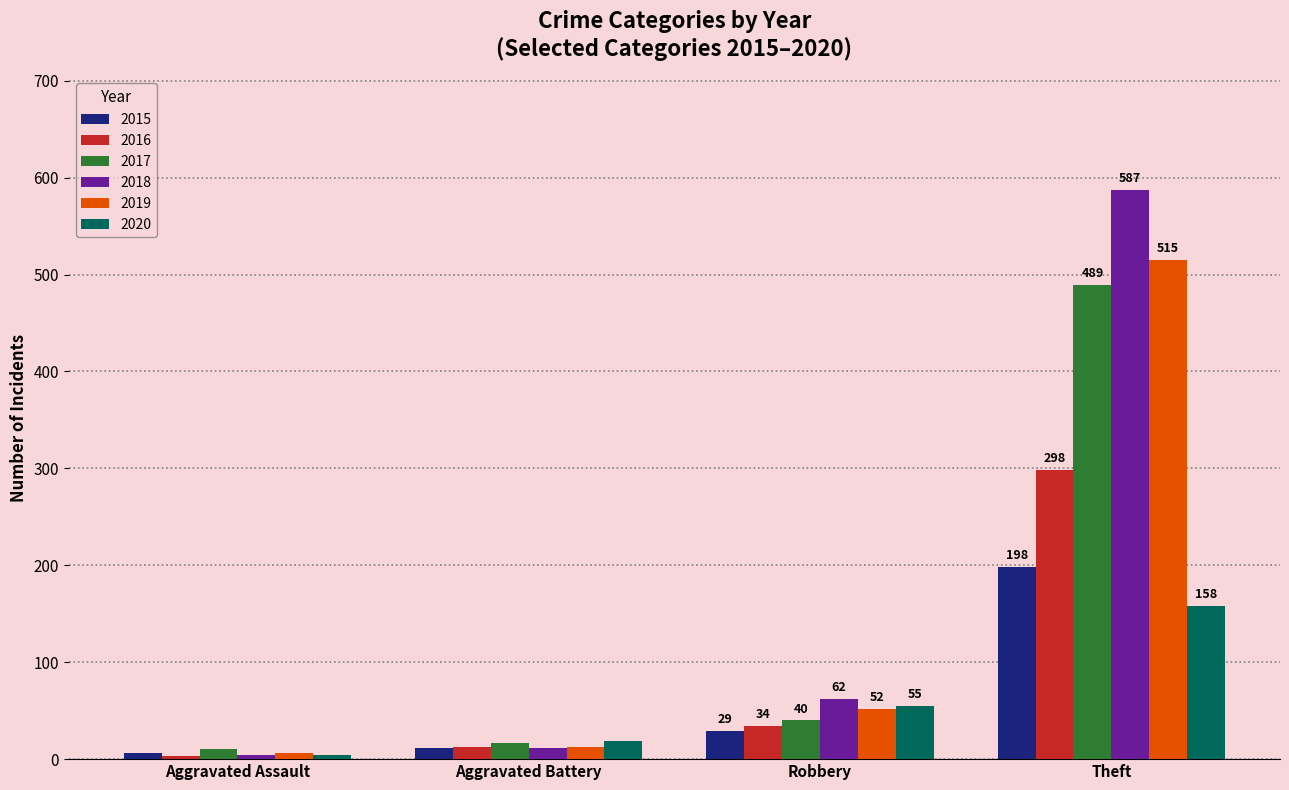

What is the maximum value for 2015?

198